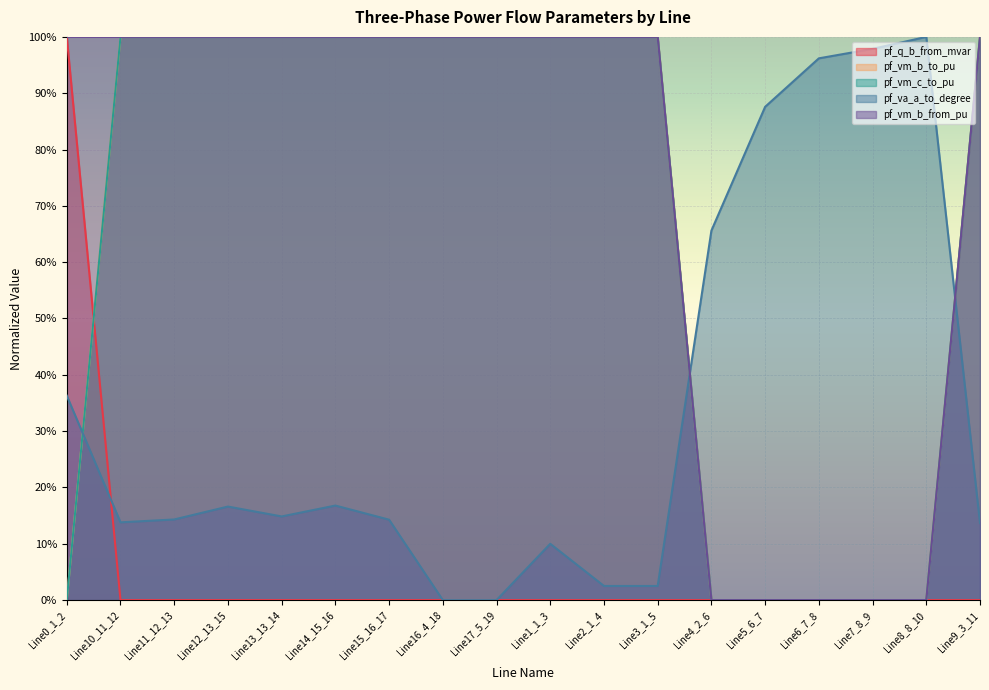

What are all the series names shown in the legend?

pf_q_b_from_mvar, pf_vm_b_to_pu, pf_vm_c_to_pu, pf_va_a_to_degree, pf_vm_b_from_pu